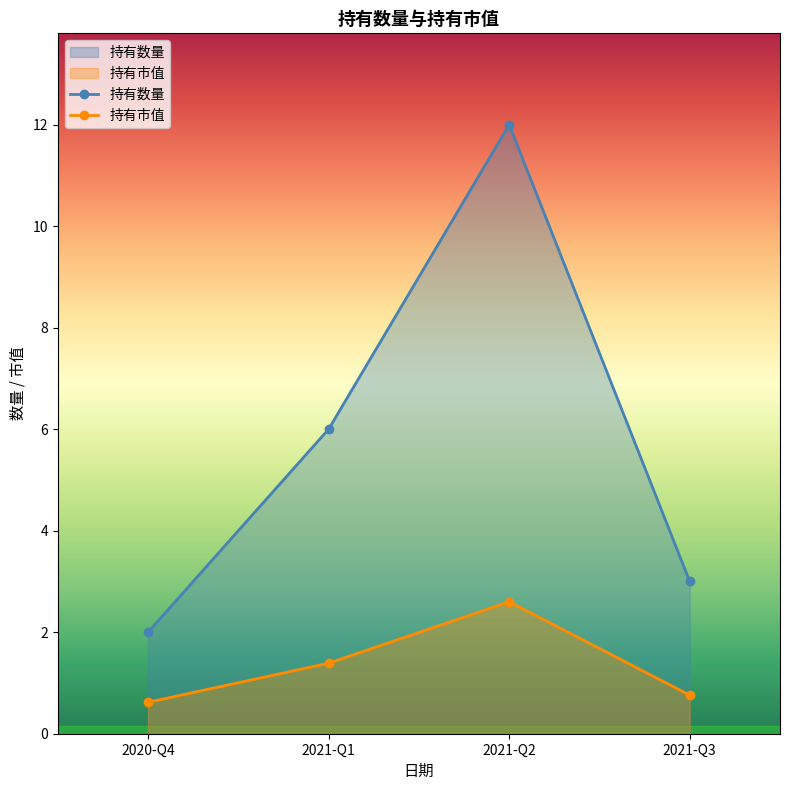

Is the value of 持有数量 at 2021-Q3 greater than the value of 持有市值 at 2020-Q4?

Yes